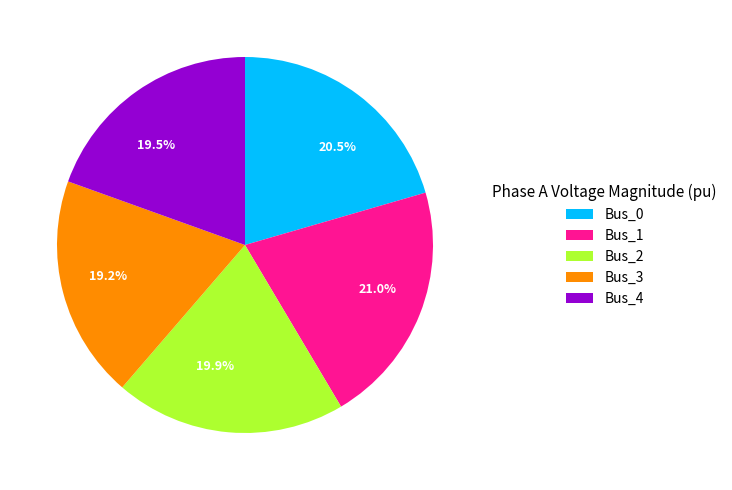

Between 19.5% and 20.5%, which is larger?

20.5%